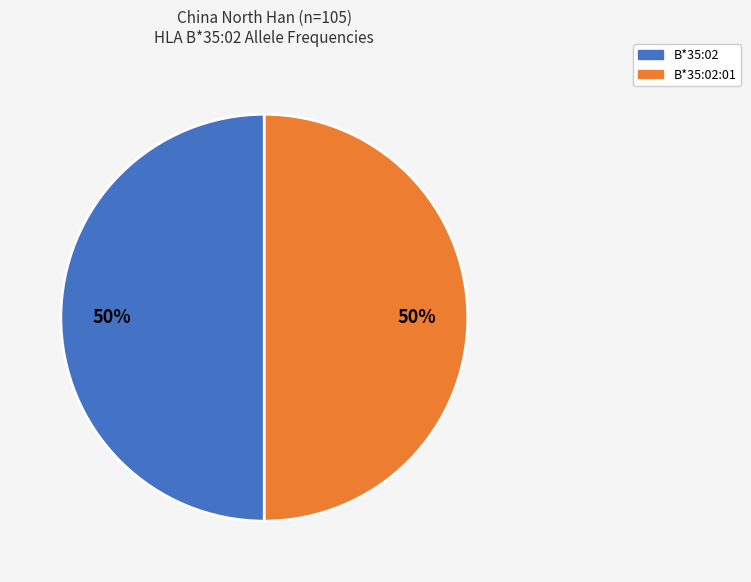

To the nearest percent, what is the average slice percentage?

50%